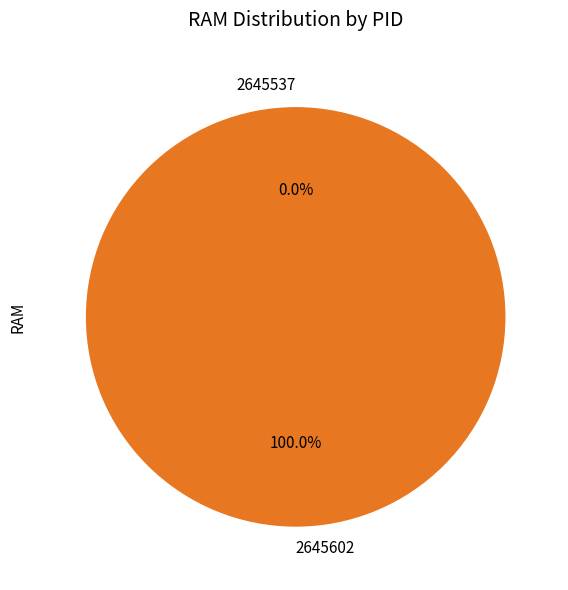

To the nearest percent, what is the combined percentage of 2645602 and 2645537?

100%